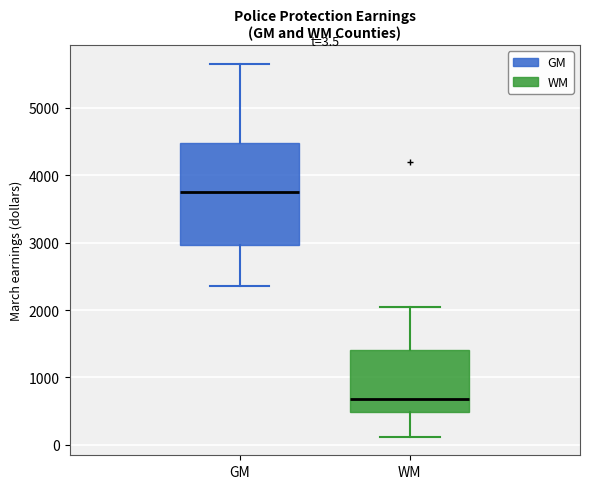

Which box has the highest median line?

GM